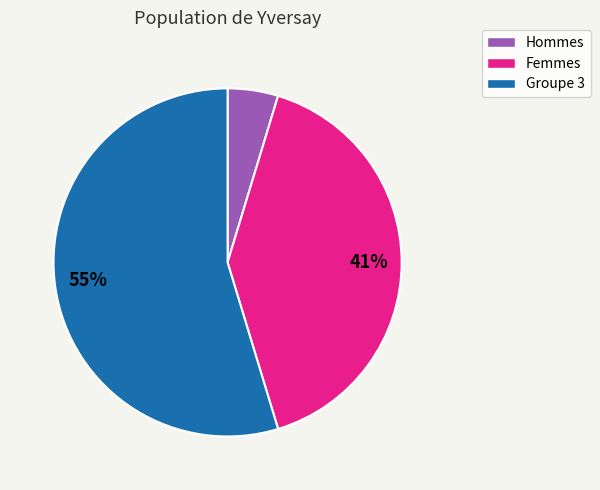

Does any single category account for the majority?

Yes